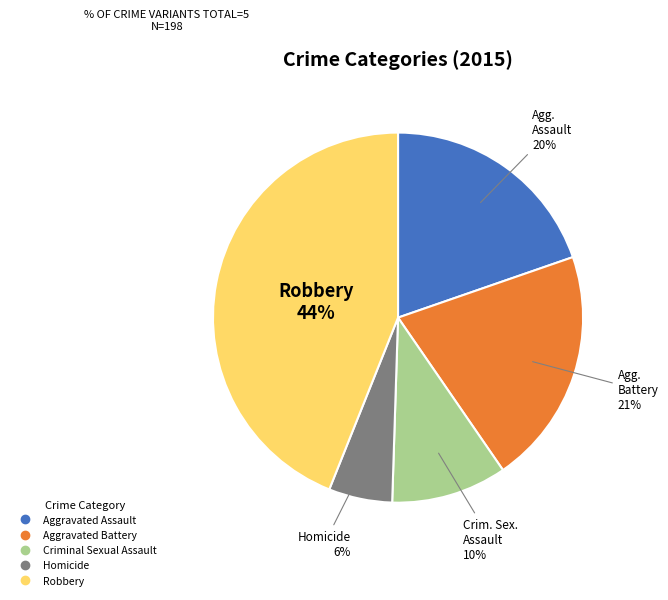

How many slices are in this pie chart?

5